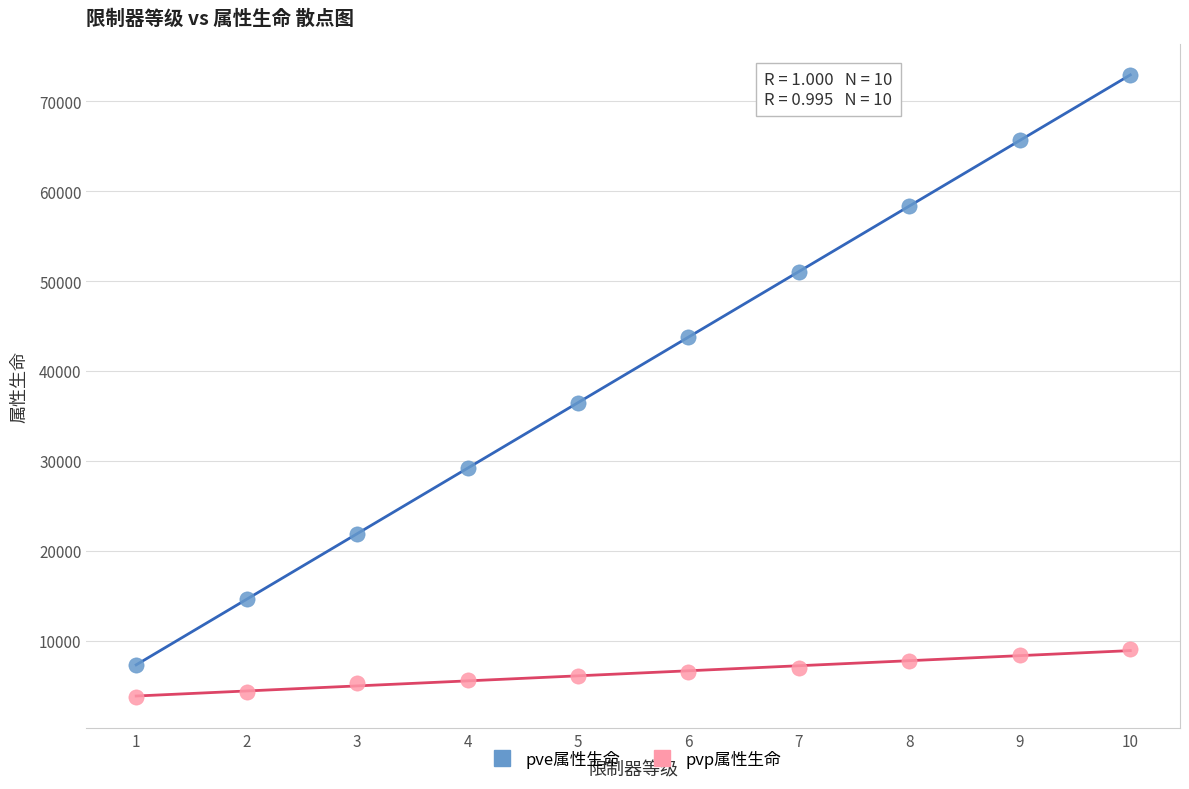

Which series contains the highest Y value?

pve属性生命